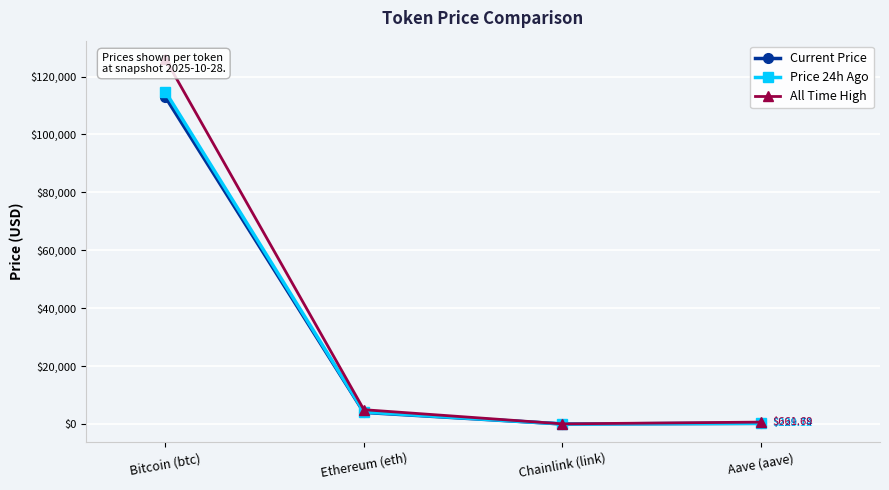

True or false: All Time High and Price 24h Ago intersect in this chart.

False